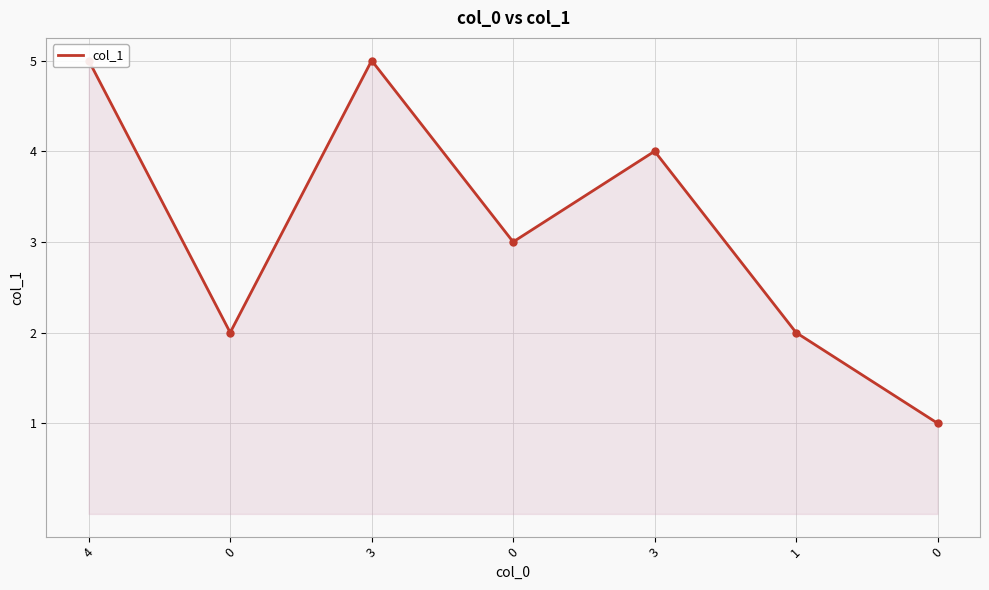

What is the sum of the values at 0 and 4?

6